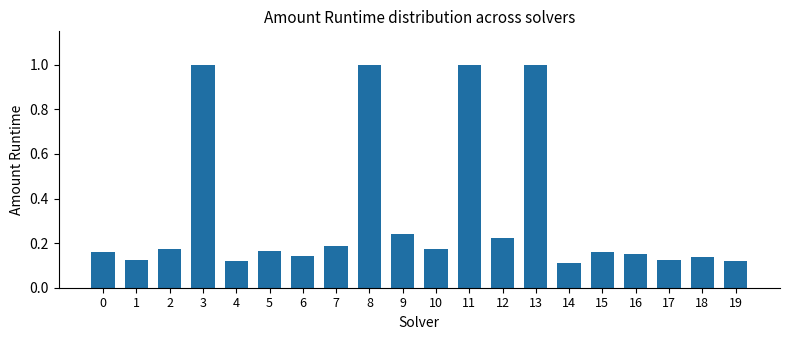

What is the sum of the values at 14 and 0?

0.3